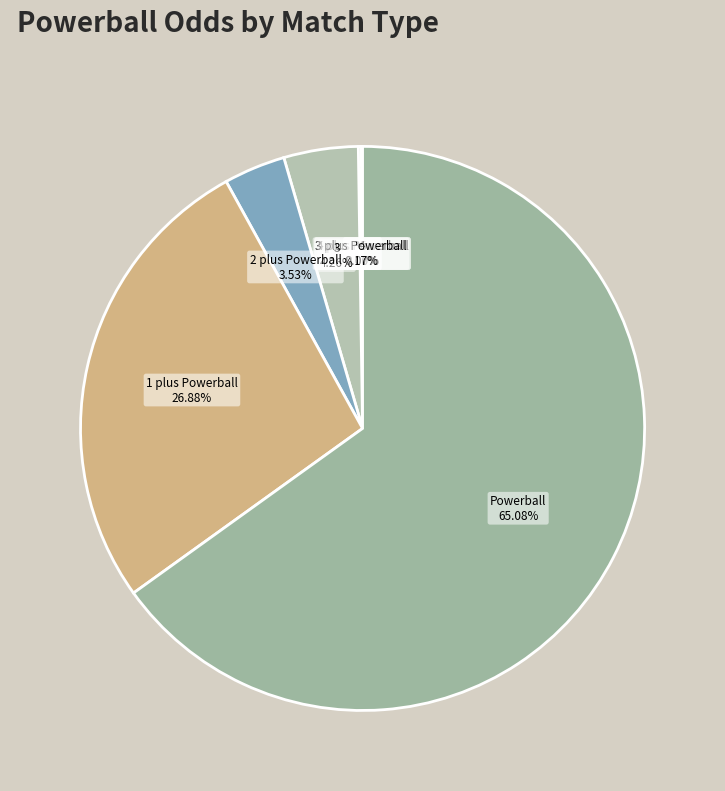

Count the number of slices in the pie.

9